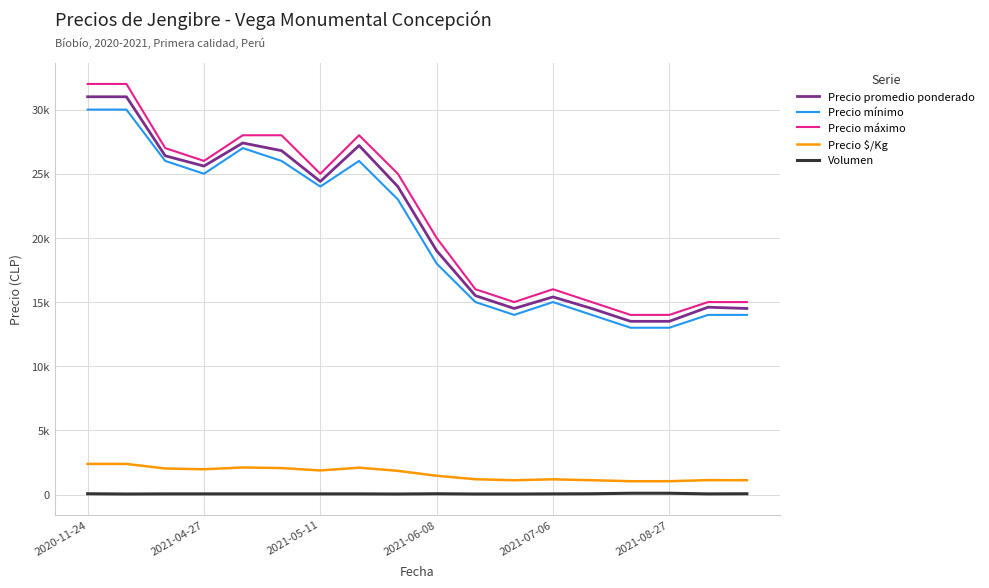

Does the chart have visible grid lines?

Yes